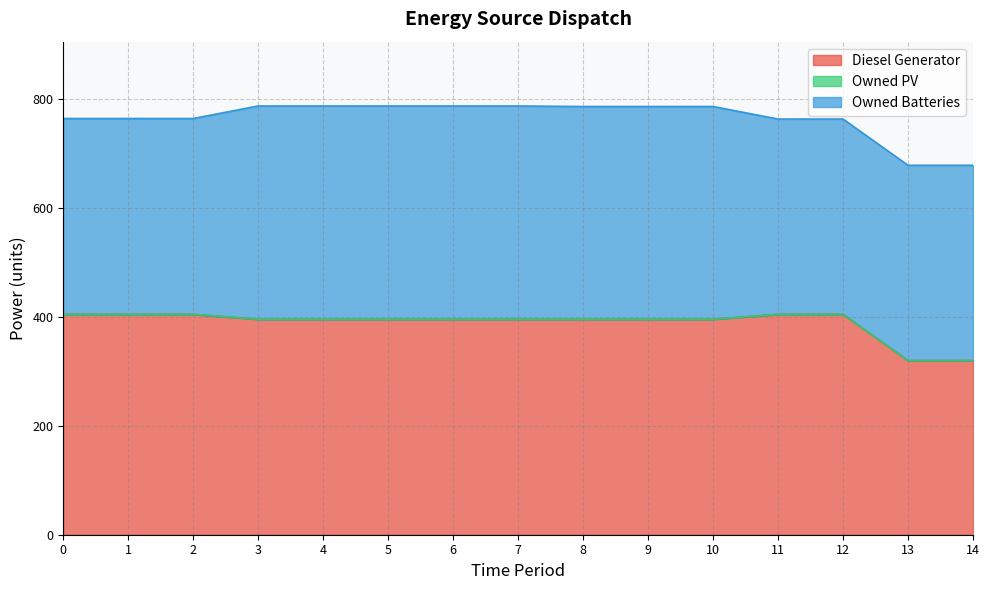

True or false: Diesel Generator has more than 2 points higher than both neighbors.

False